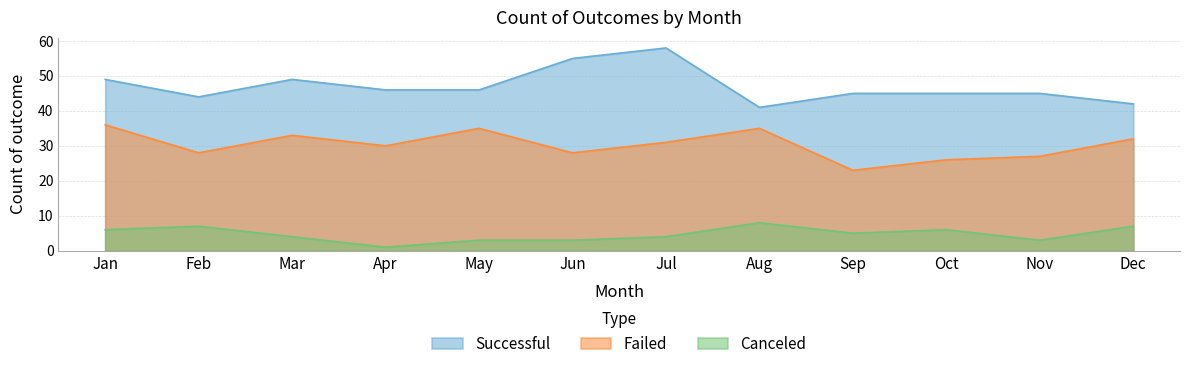

The value of successful at Dec is 42. True or false?

True